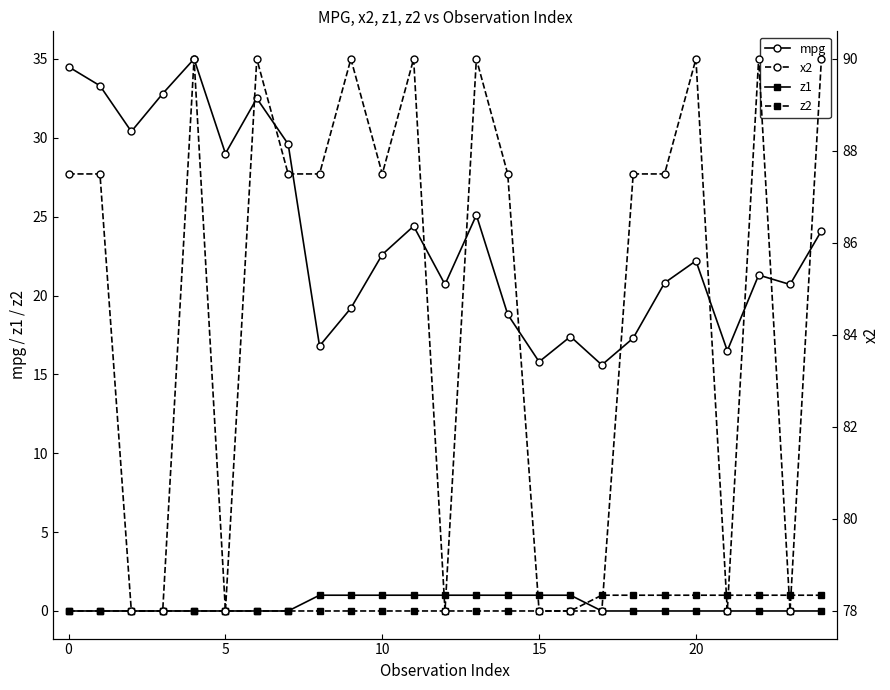

True or false: z2 has more than 2 points higher than both neighbors.

False